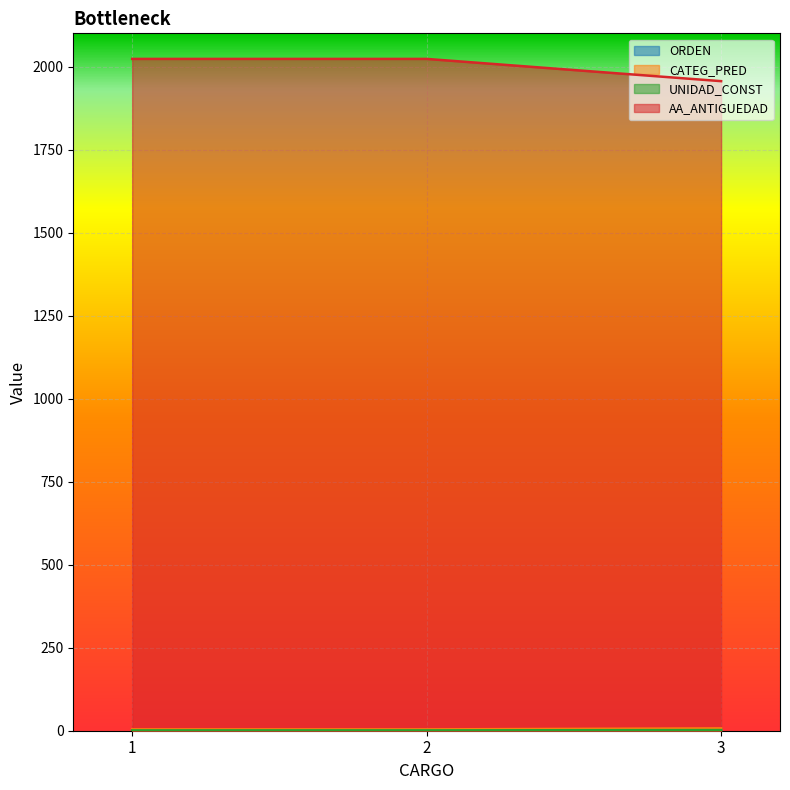

The AA_ANTIGUEDAD series shows 886 at 1. True or false?

False